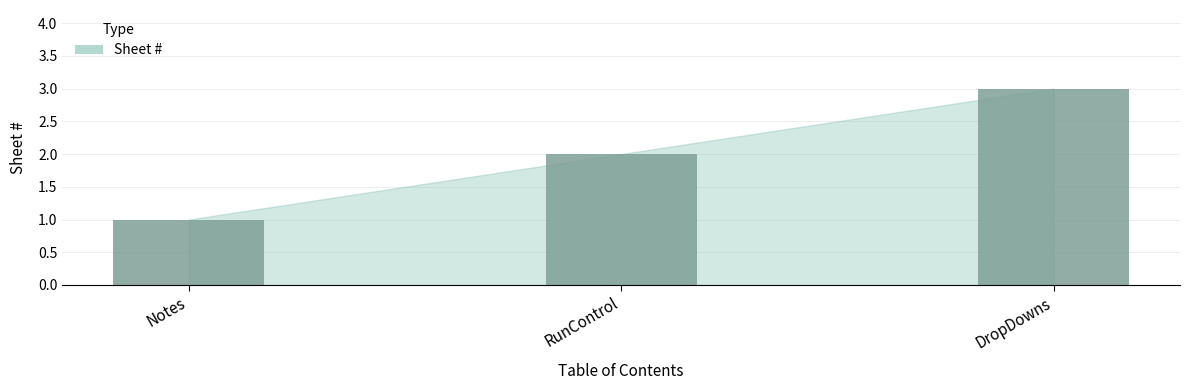

List the labels in order of value, smallest first.

Notes, RunControl, DropDowns